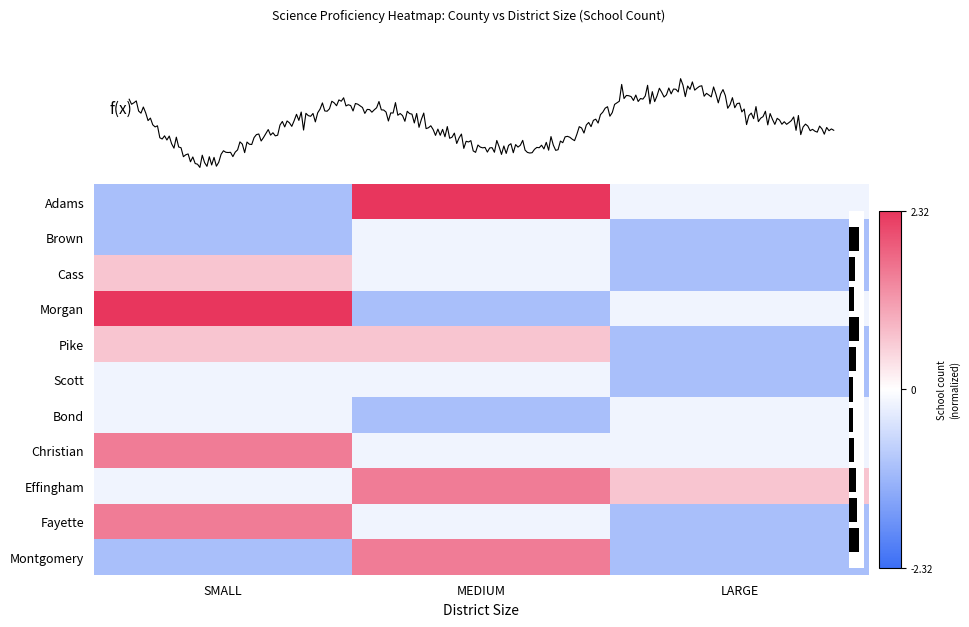

Reading left to right, transcribe all the data shown in this chart.

Adams: SMALL=-1.0	MEDIUM=2.3	LARGE=-0.2
Brown: SMALL=-1.0	MEDIUM=-0.2	LARGE=-1.0
Cass: SMALL=0.7	MEDIUM=-0.2	LARGE=-1.0
Morgan: SMALL=2.3	MEDIUM=-1.0	LARGE=-0.2
Pike: SMALL=0.7	MEDIUM=0.7	LARGE=-1.0
Scott: SMALL=-0.2	MEDIUM=-0.2	LARGE=-1.0
Bond: SMALL=-0.2	MEDIUM=-1.0	LARGE=-0.2
Christian: SMALL=1.5	MEDIUM=-0.2	LARGE=-0.2
Effingham: SMALL=-0.2	MEDIUM=1.5	LARGE=0.7
Fayette: SMALL=1.5	MEDIUM=-0.2	LARGE=-1.0
Montgomery: SMALL=-1.0	MEDIUM=1.5	LARGE=-1.0